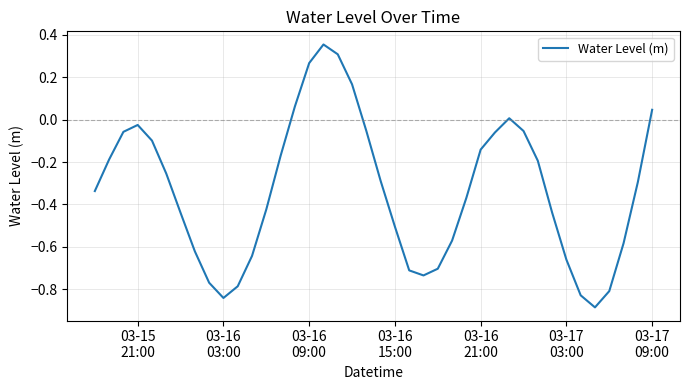

What is the difference between the maximum and minimum values?

1.2